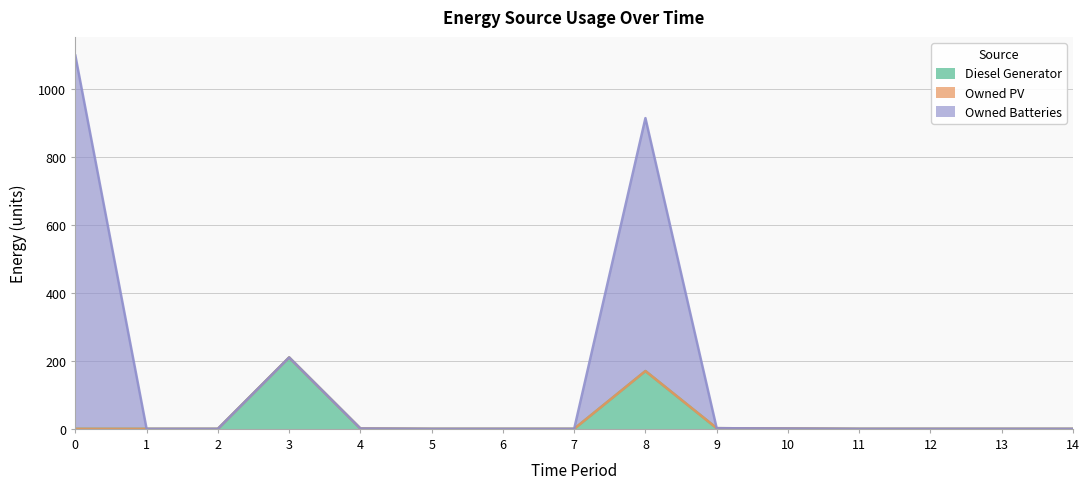

What is the maximum value for Diesel Generator?

210